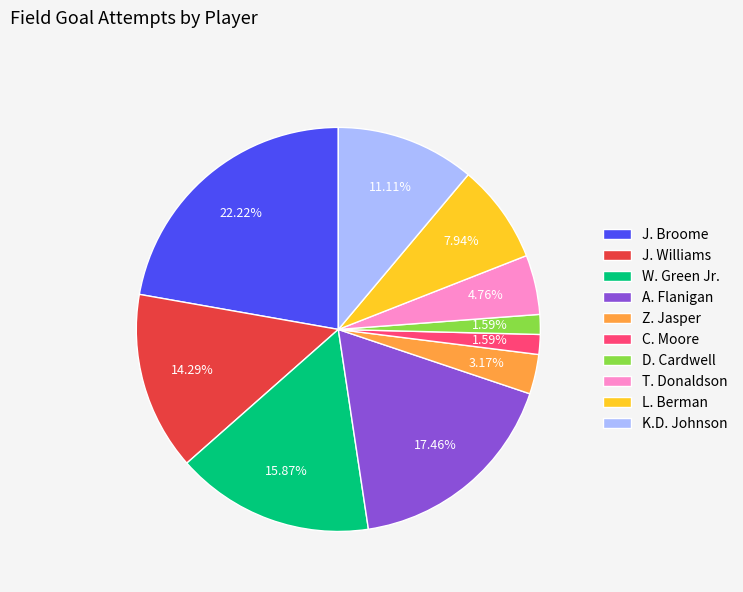

Which has a higher value, K.D. Johnson or Z. Jasper?

K.D. Johnson